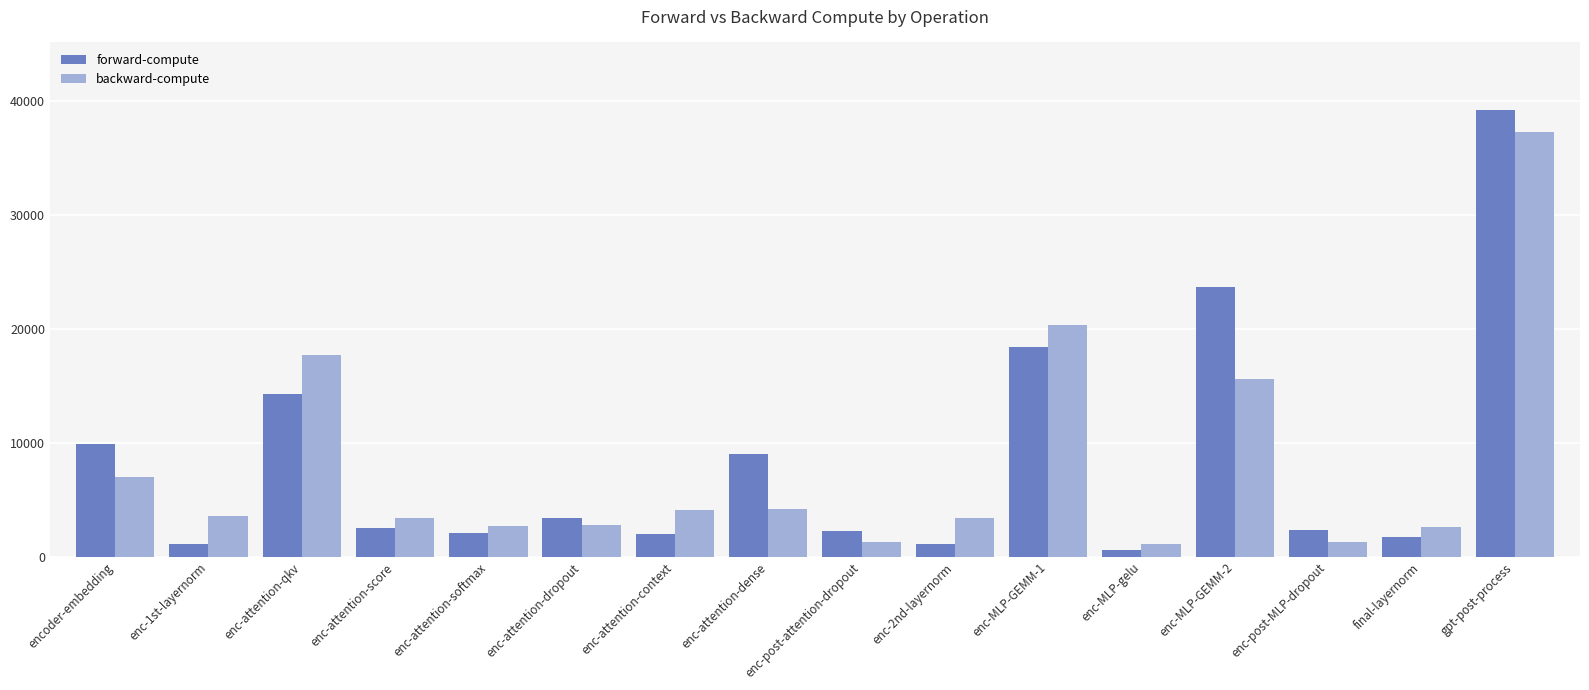

What is the difference between the highest and lowest values at enc-attention-score?

840.9